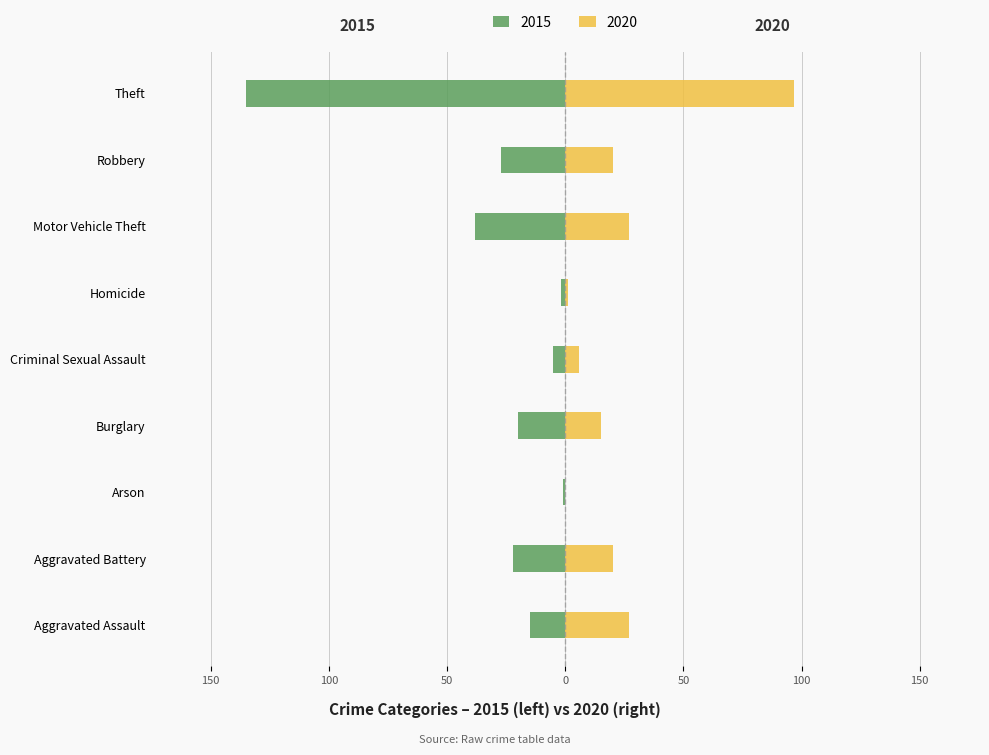

Which category has the highest value in the 2020 series?

Theft